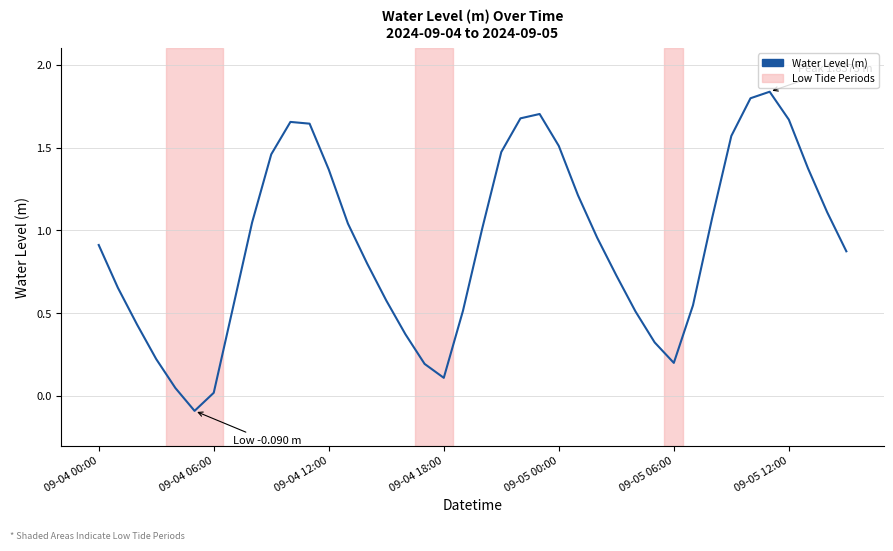

What is the difference between the maximum and minimum values?

1.9